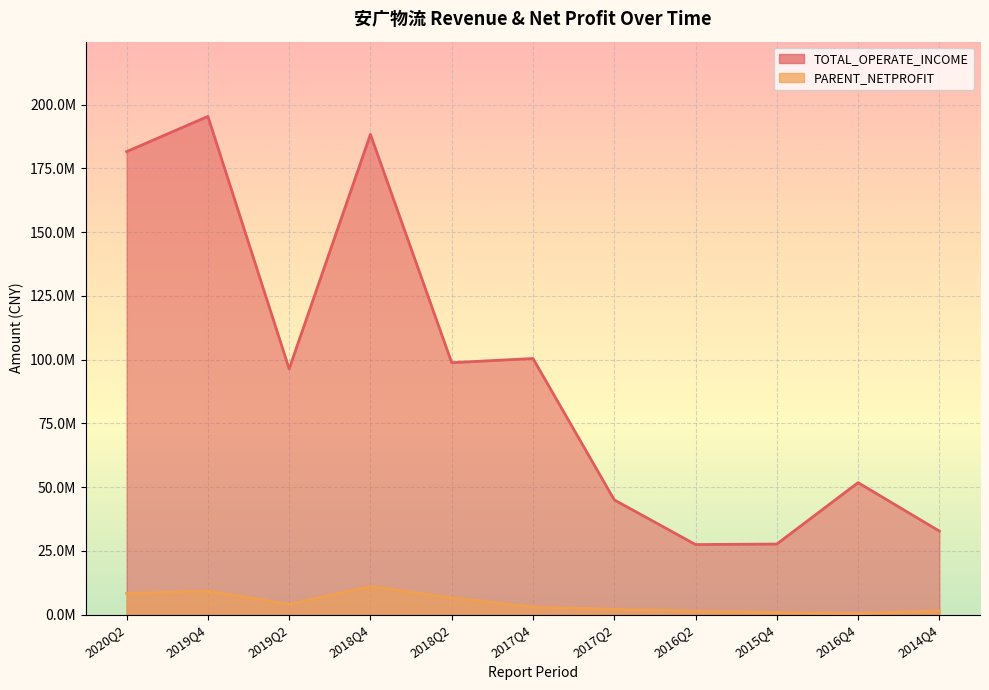

What is the sum of all PARENT_NETPROFIT values?

48769882.6